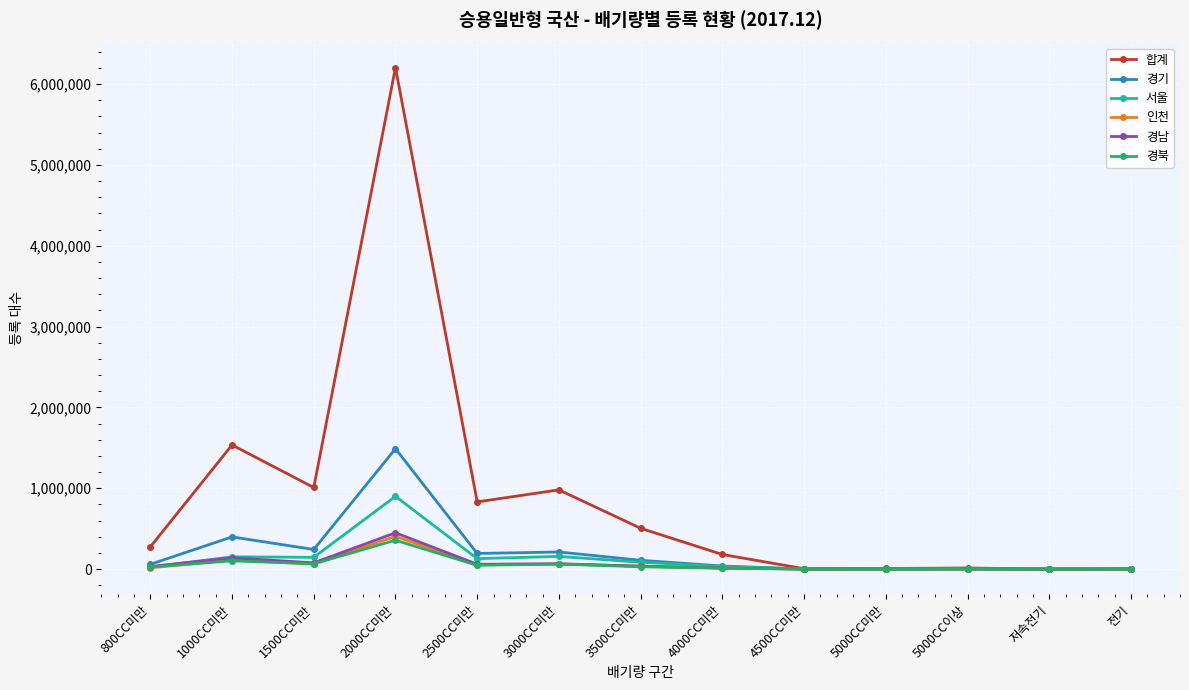

What is the greatest value displayed?

6205061